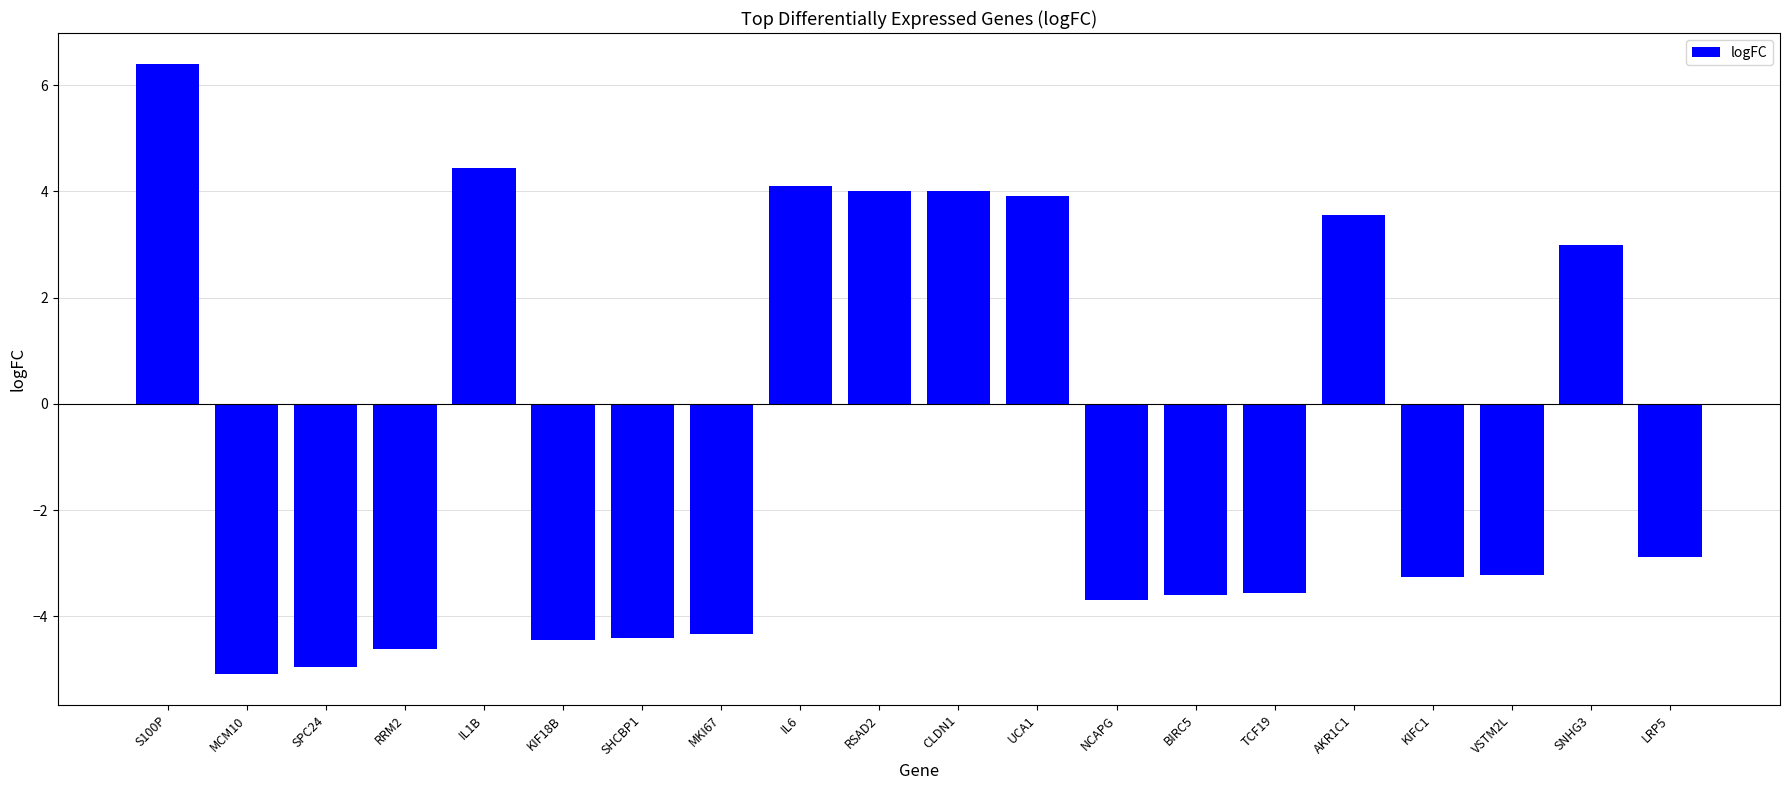

True or false: the data shows 3.0 at SNHG3.

True